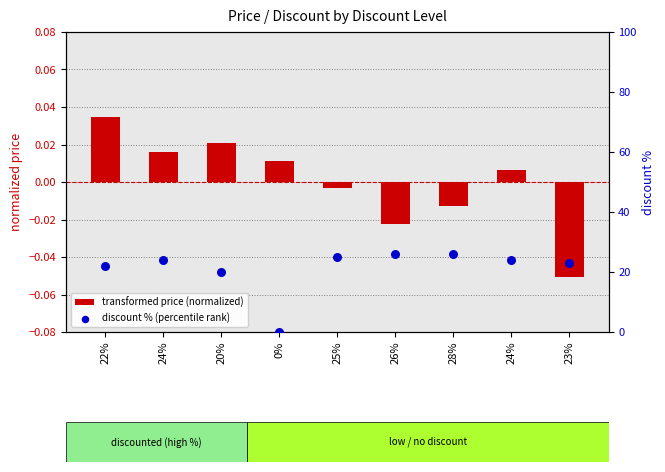

What are all the series names shown in the legend?

transformed price (normalized), discount % (percentile rank)